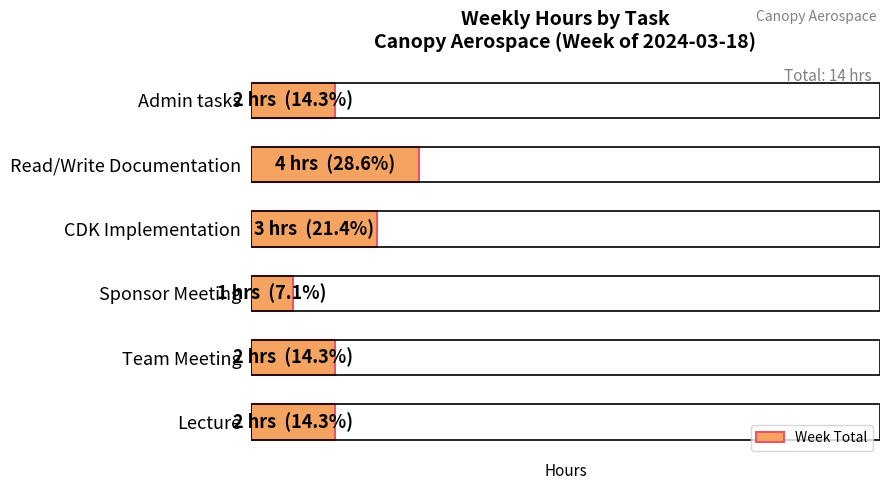

How many data points are less than 2?

1